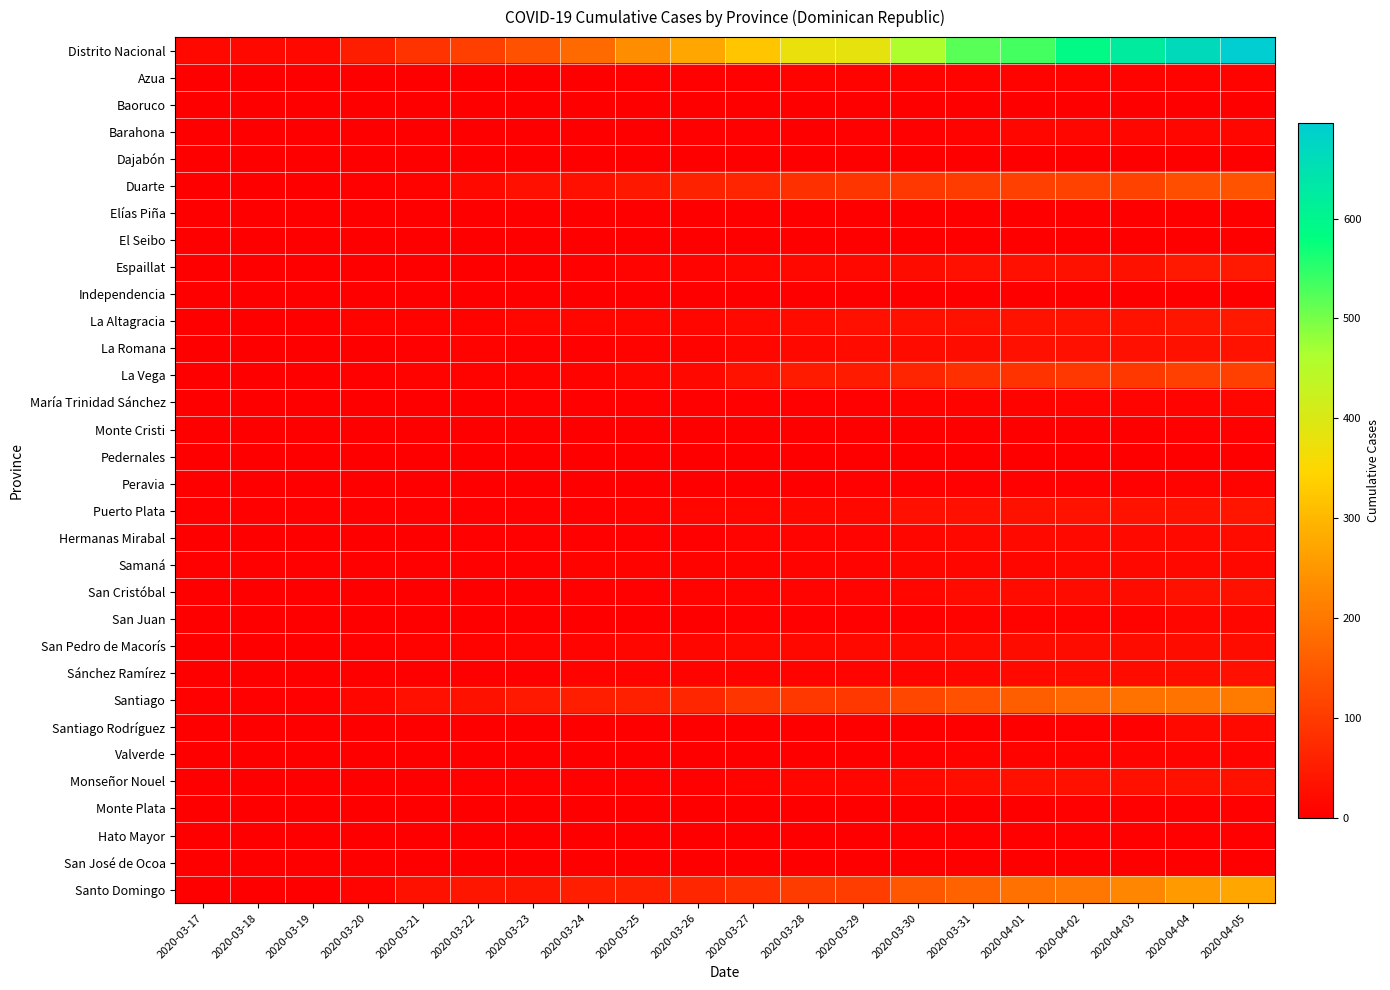

Which series has the largest range (max minus min)?

Distrito Nacional